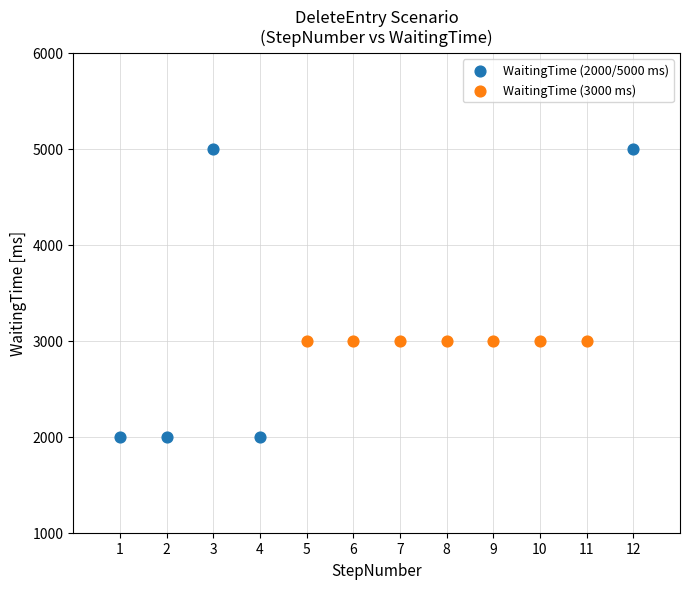

What are all the series names shown in the legend?

WaitingTime (2000/5000 ms), WaitingTime (3000 ms)